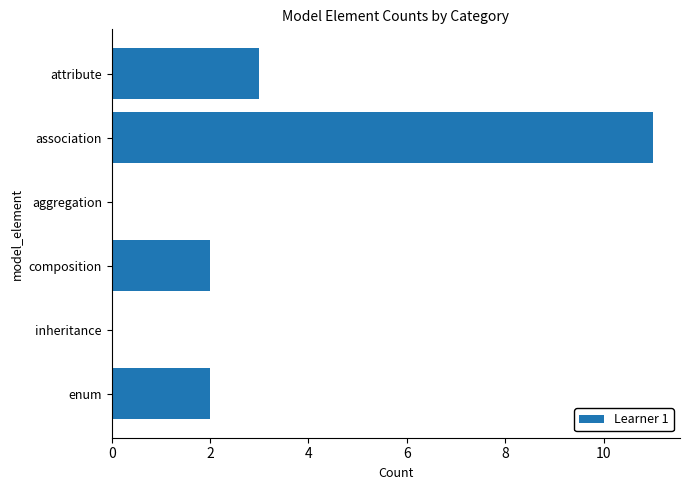

How many distinct data groups are displayed?

1